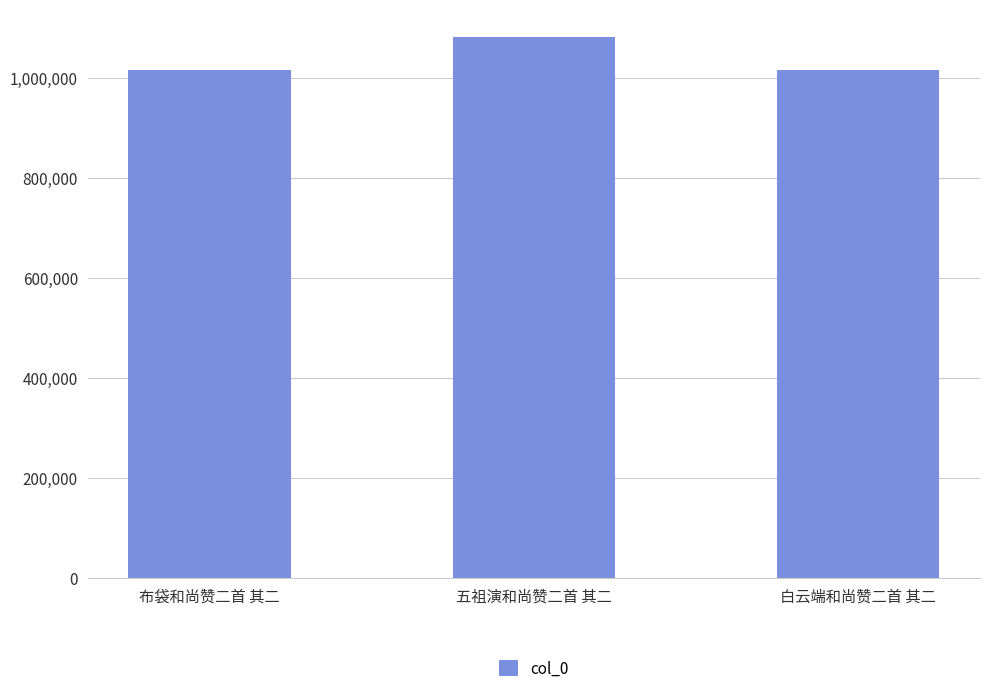

The chart shows a value of 1015772 at 布袋和尚赞二首 其二. True or false?

True